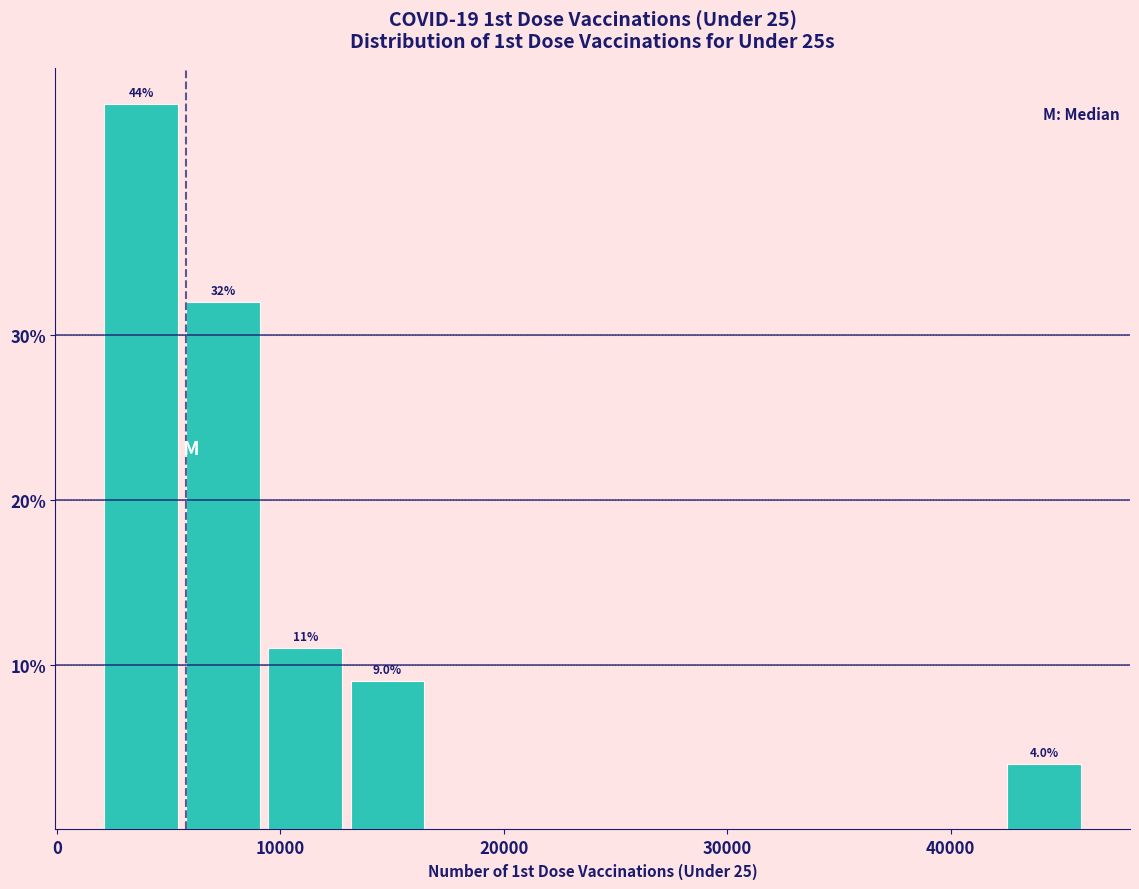

Read against the x-axis, roughly where is the centre of the tallest bar?

4000